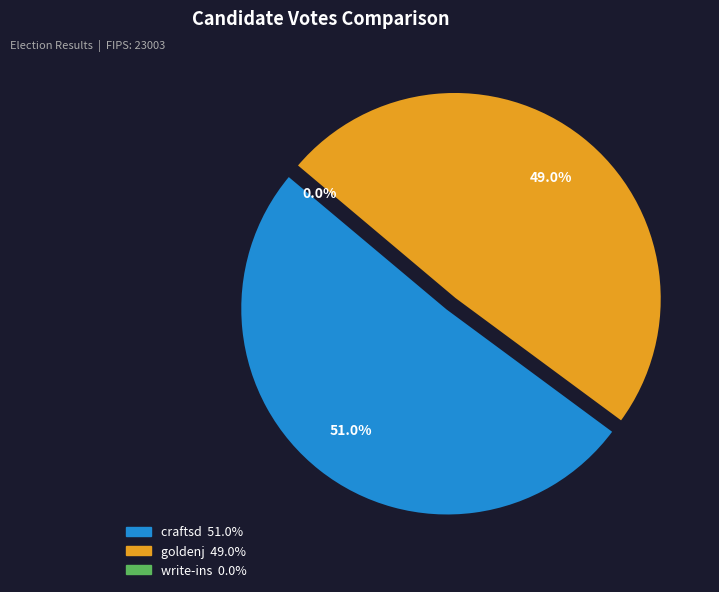

Rank the categories by value from highest to lowest.

craftsd, goldenj, write-ins